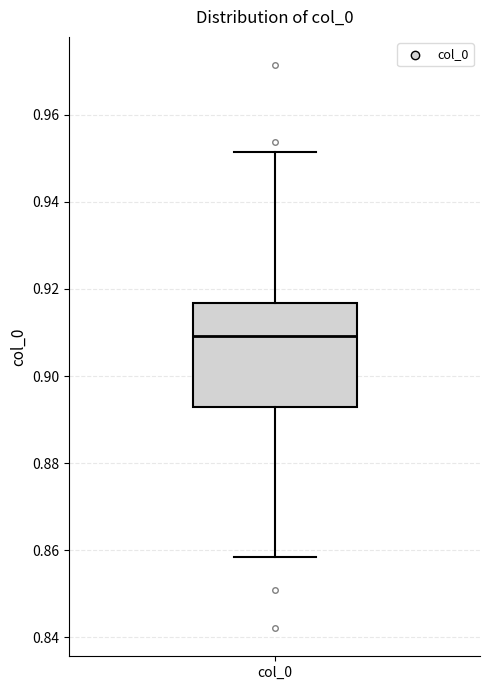

Transcribe this box plot: give where the median line is, the range the box spans, and where the two whiskers end, as read against the y-axis. The values are not printed on the chart, so give them approximately, as read against the axis.

median 0.910, box 0.892 to 0.916, whiskers 0.858 to 0.952